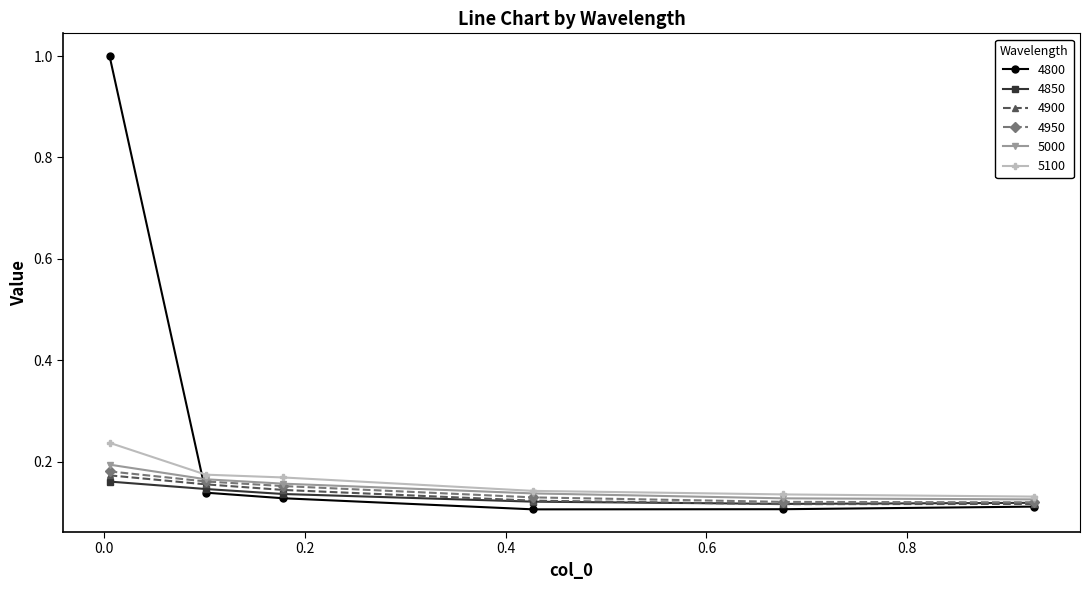

Which series has the largest total across all categories?

4800